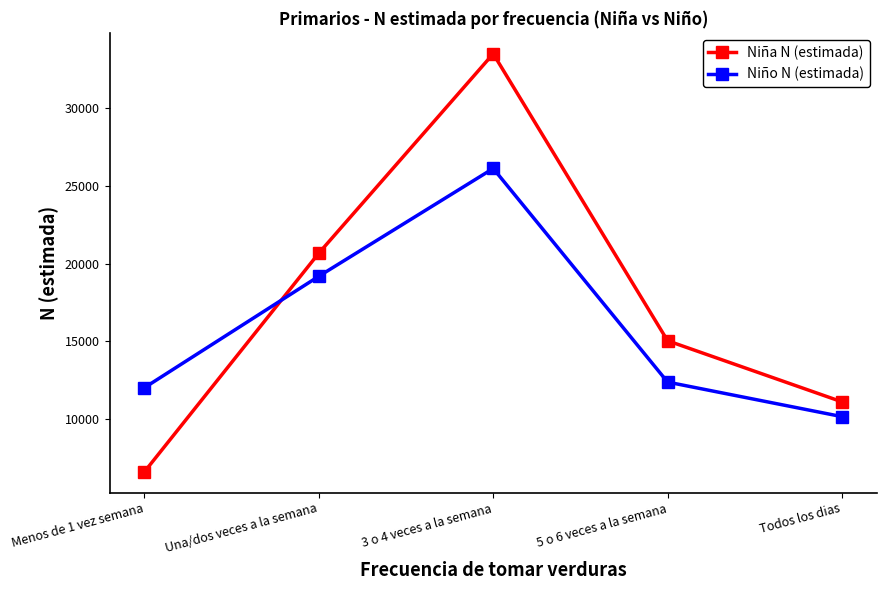

What is the sum of the Niño N (estimada) values at Todos los dias and Una/dos veces a la semana?

29338